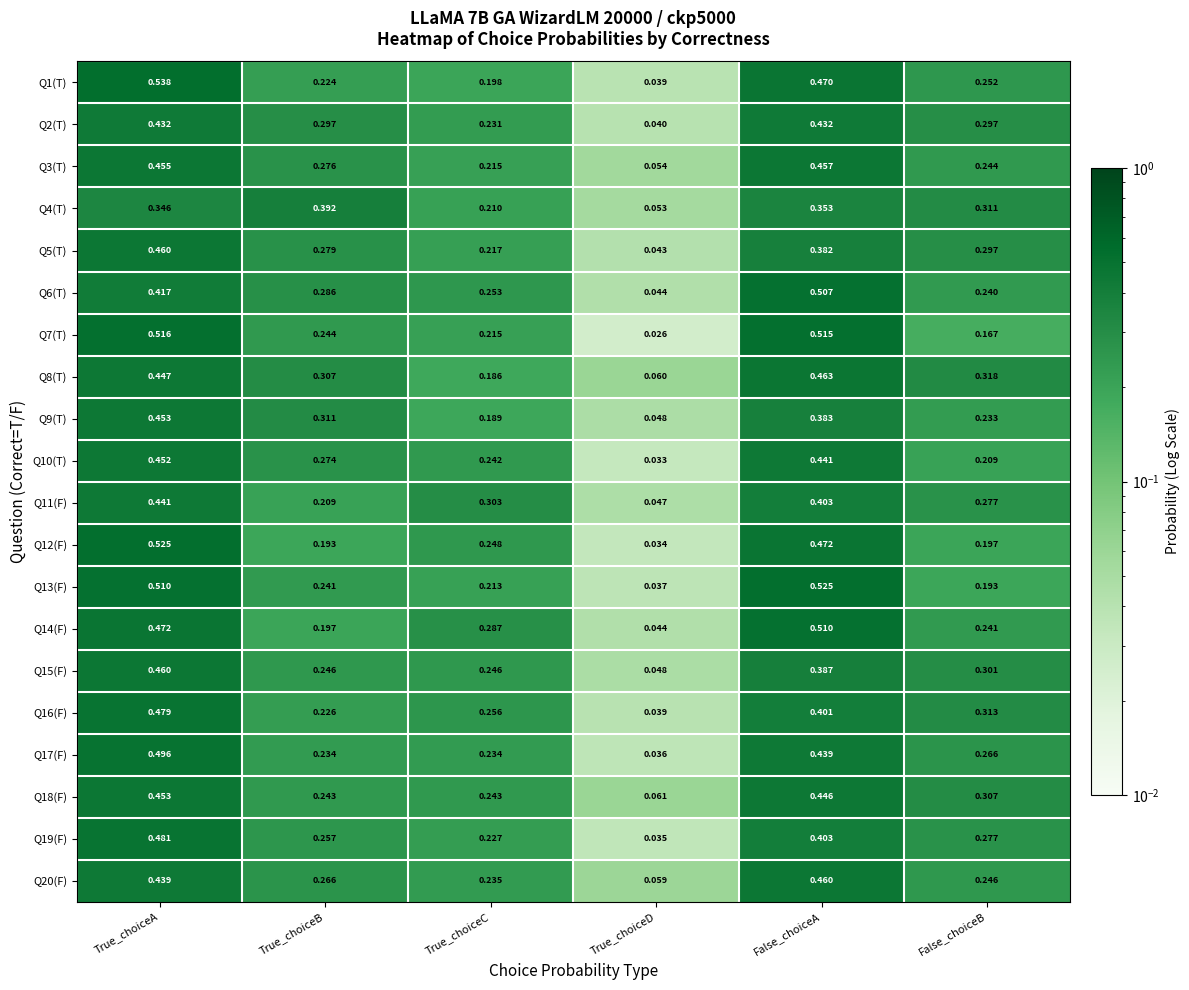

List the labels in order of Q3(T) value, largest first.

False_choiceA, True_choiceA, True_choiceB, False_choiceB, True_choiceC, True_choiceD